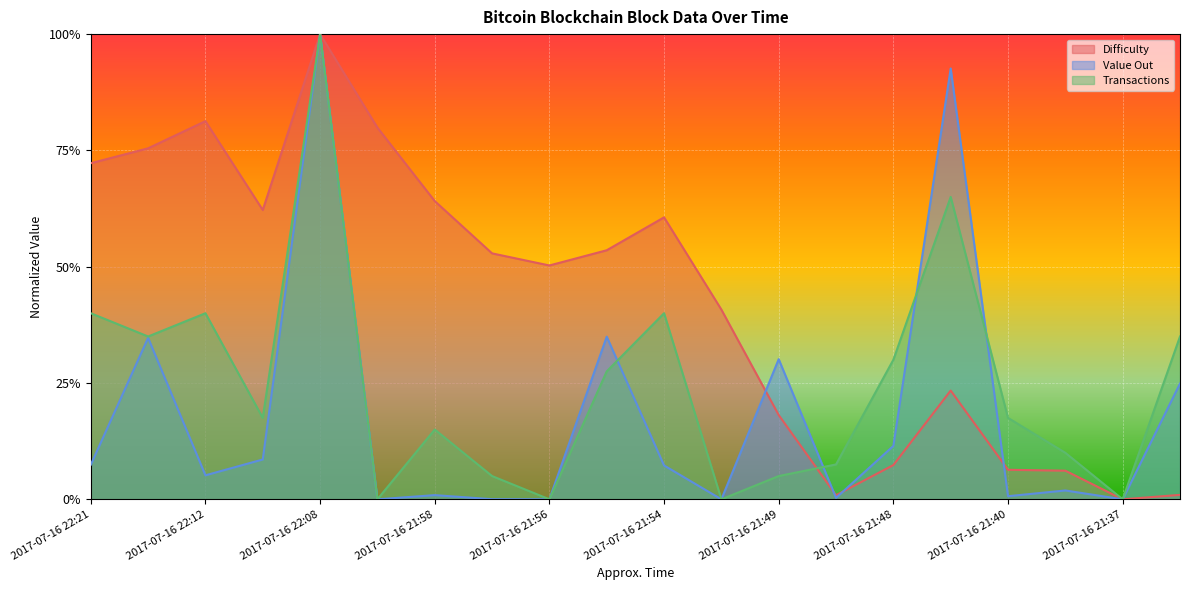

What are all the series names shown in the legend?

Difficulty, Value Out, Transactions